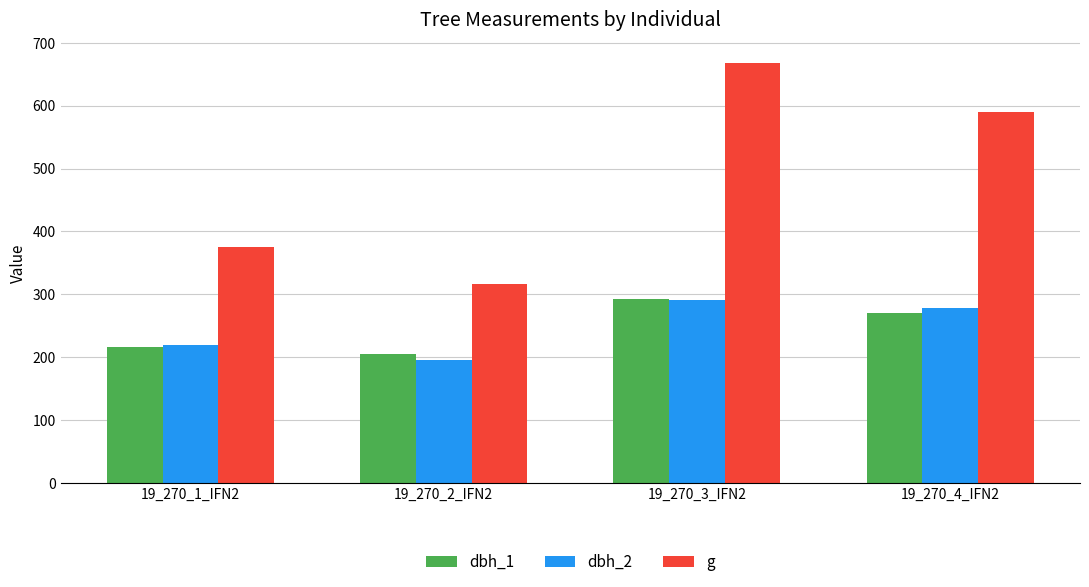

What is the highest value of the g series?

667.4